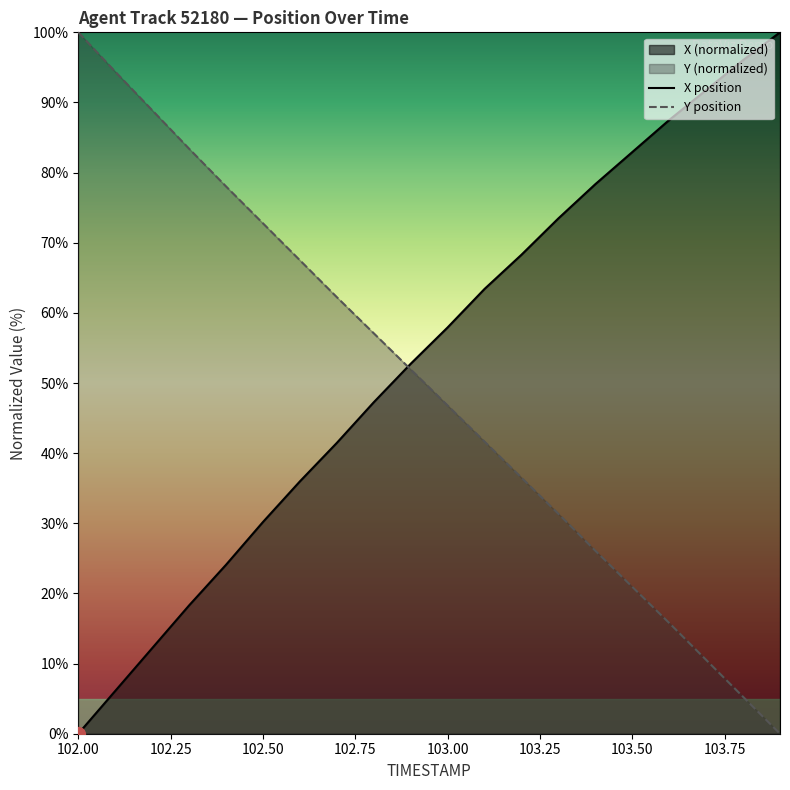

At how many categories does at least one series exceed 66?

15